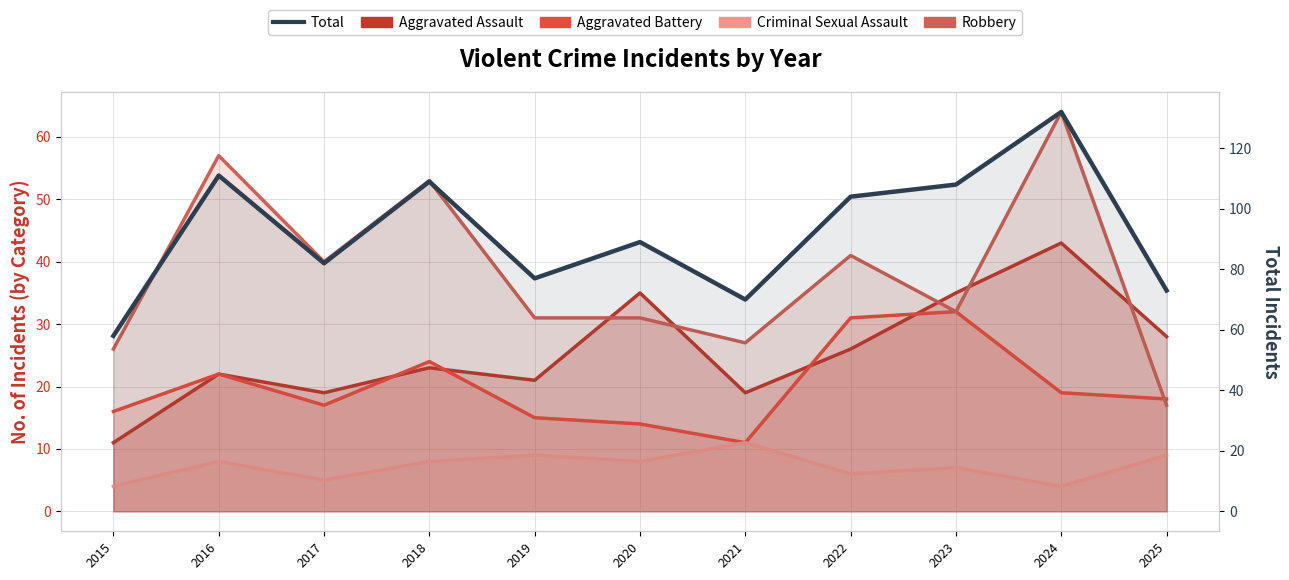

Where is Aggravated Assault nearest to the value 27?

2022